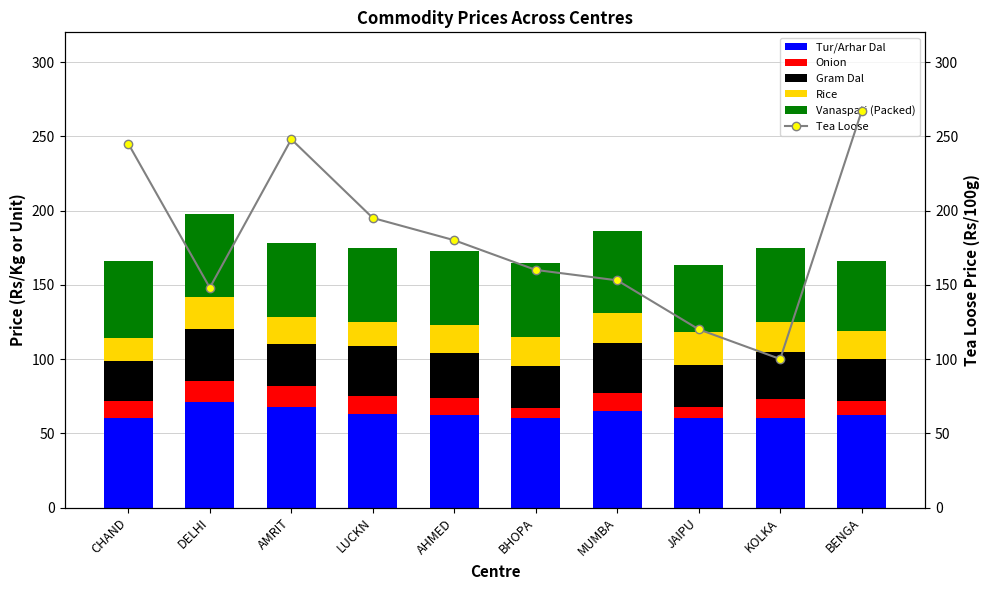

Which has a higher value, CHAND or JAIPU?

CHAND